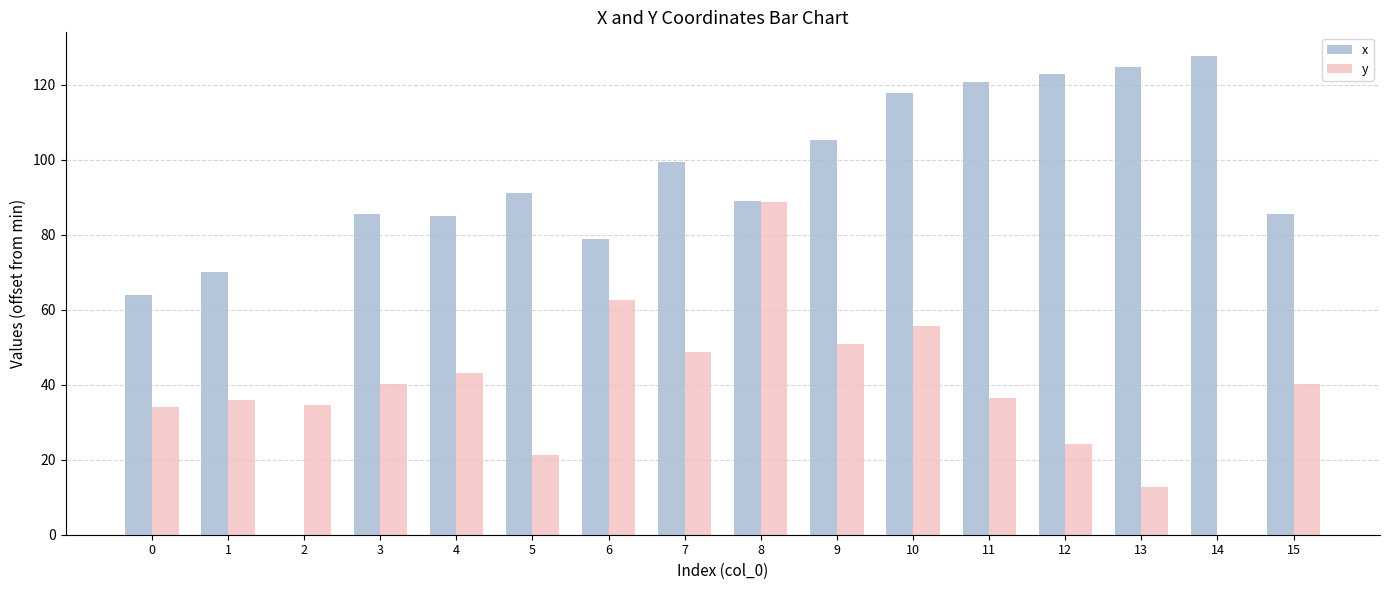

Where does the x series first go above 91?

5